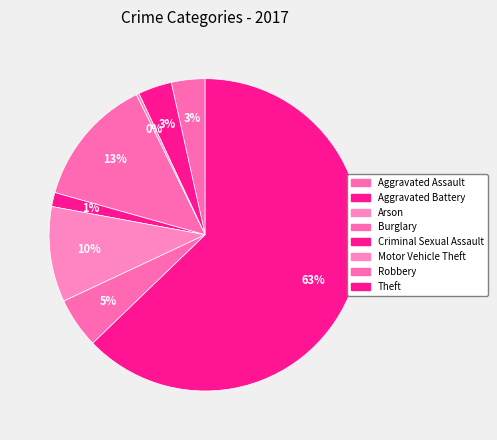

What is the ratio of the value at Theft to the value at Arson?

216.0